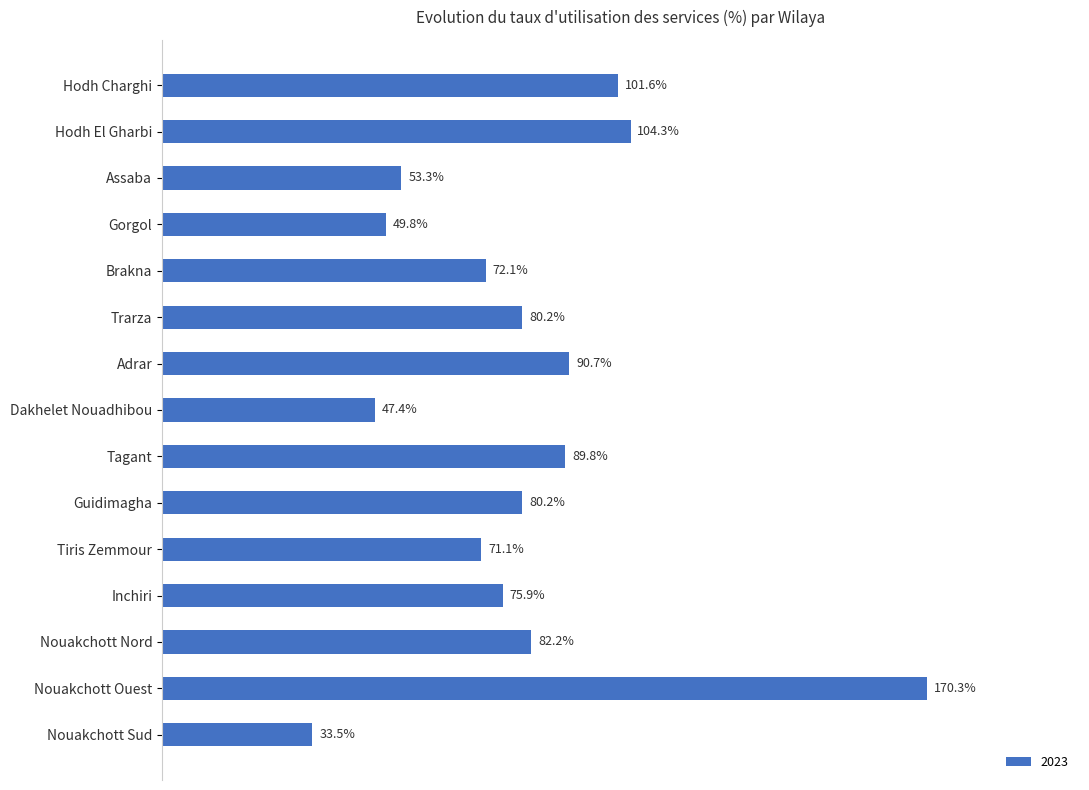

Which has a higher value, Hodh El Gharbi or Gorgol?

Hodh El Gharbi